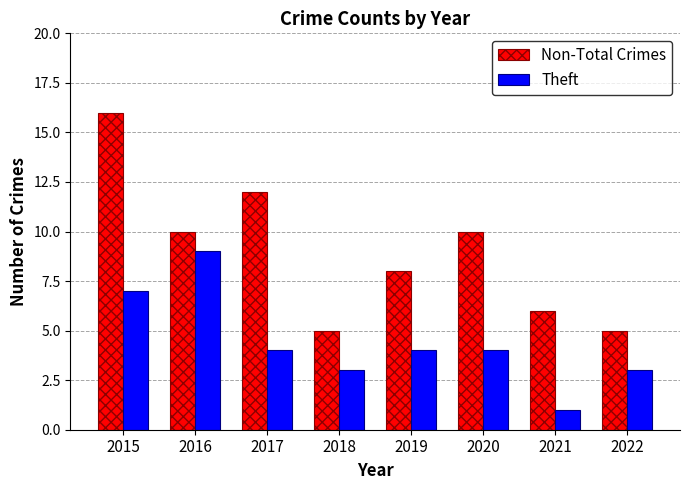

At which category does the chart reach its peak across all series?

2015